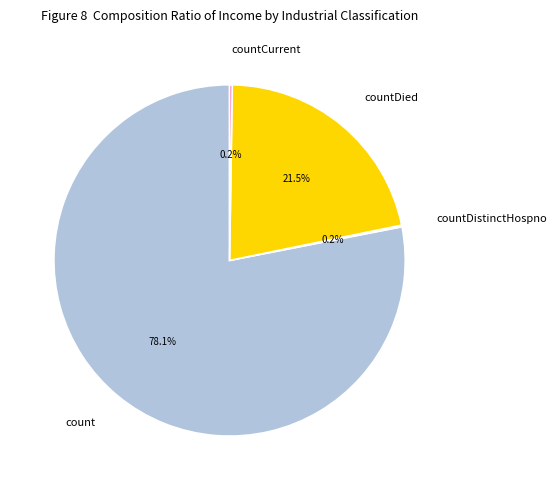

Is countDied the majority of the pie?

No